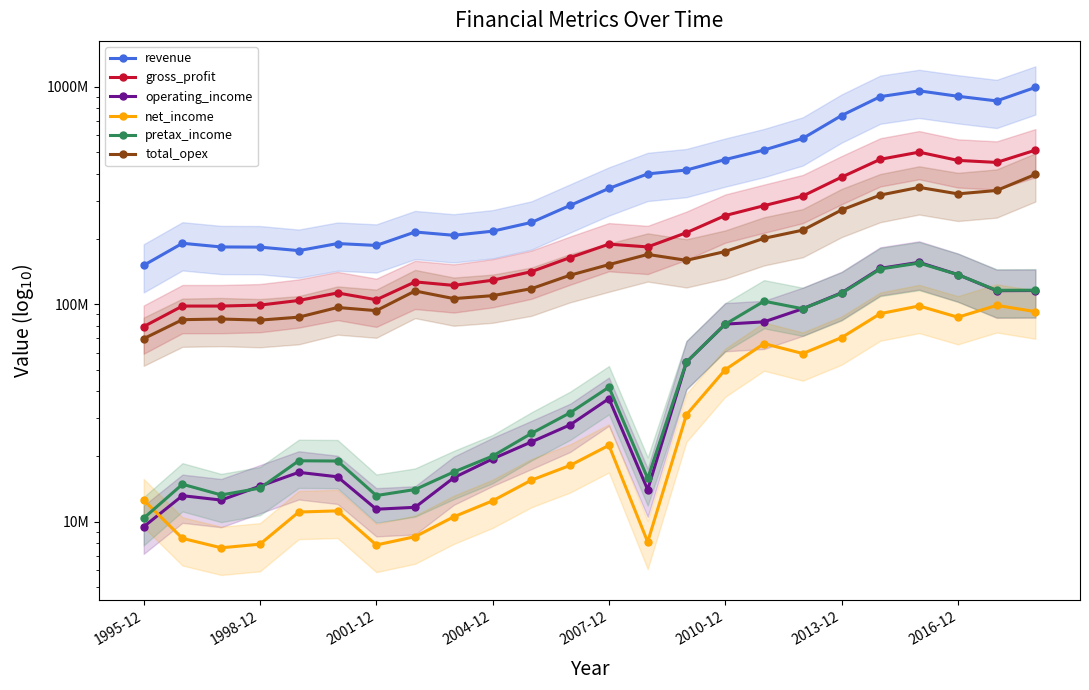

The gross_profit series shows 120593979 at 2013-12. True or false?

False